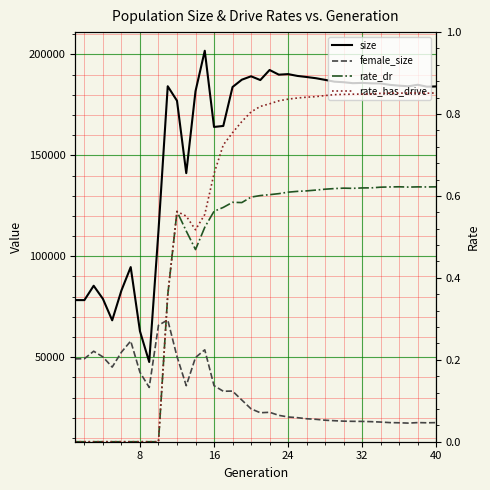

Reading left to right, transcribe all the data shown in this chart.

size: 78279.0	78277.0	85391.0	78880.0	68264.0	83073.0	94637.0	62857.0	47611.0	112577.0	184235.0	177046.0	141185.0	181785.0	201831.0	164068.0	164564.0	183847.0	187473.0	189165.0	187303.0	192290.0	189972.0	190248.0	189353.0	188812.0	188217.0	187396.0	186506.0	186229.0	185757.0	185892.0	185672.0	185609.0	184919.0	184525.0	184216.0	184966.0	184024.0	184141.0
female_size: 49169.0	49249.0	52953.0	50128.0	45090.0	52501.0	57998.0	42498.0	35008.0	65795.0	68476.0	50337.0	35876.0	49841.0	53647.0	35888.0	33123.0	33207.0	28782.0	24400.0	22469.0	22698.0	21189.0	20374.0	20035.0	19495.0	19217.0	18772.0	18522.0	18303.0	18219.0	18180.0	18050.0	17860.0	17585.0	17499.0	17340.0	17586.0	17493.0	17575.0
rate_dr: 0.0	0.0	0.0	0.0	0.0	0.0	0.0	0.0	0.0	0.0	0.4	0.6	0.5	0.5	0.5	0.6	0.6	0.6	0.6	0.6	0.6	0.6	0.6	0.6	0.6	0.6	0.6	0.6	0.6	0.6	0.6	0.6	0.6	0.6	0.6	0.6	0.6	0.6	0.6	0.6
rate_has_drive: 0.0	0.0	0.0	0.0	0.0	0.0	0.0	0.0	0.0	0.0	0.4	0.6	0.6	0.5	0.6	0.7	0.7	0.8	0.8	0.8	0.8	0.8	0.8	0.8	0.8	0.8	0.8	0.8	0.8	0.8	0.8	0.8	0.8	0.9	0.9	0.9	0.9	0.9	0.9	0.9